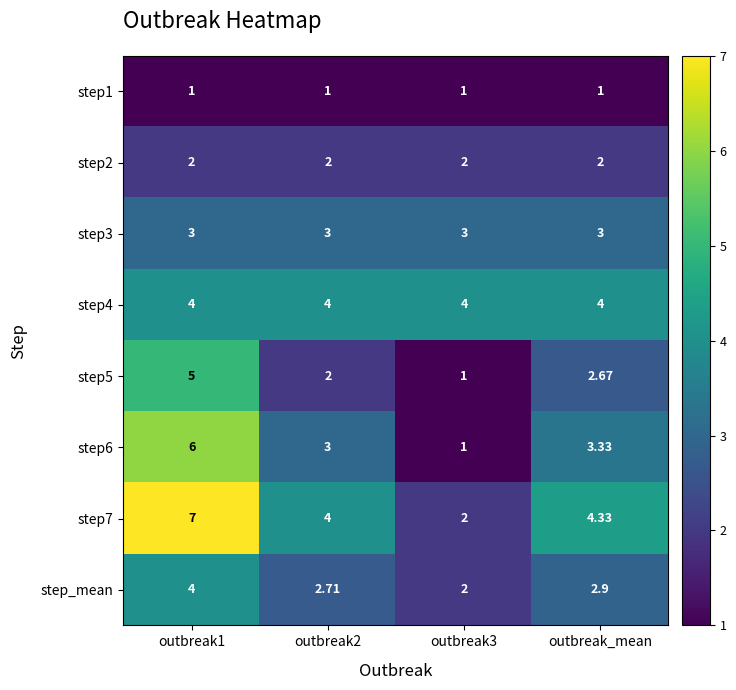

Is the value of step2 at outbreak1 greater than the value of step_mean at outbreak1?

No